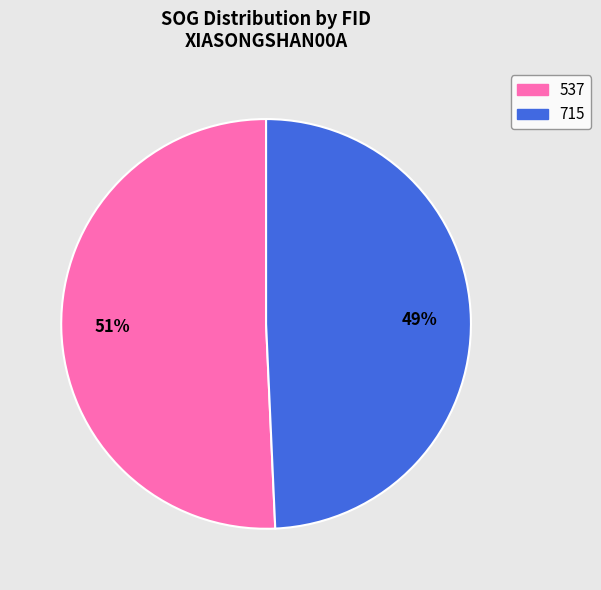

What percentage is the 537 slice, to the nearest percent?

51%